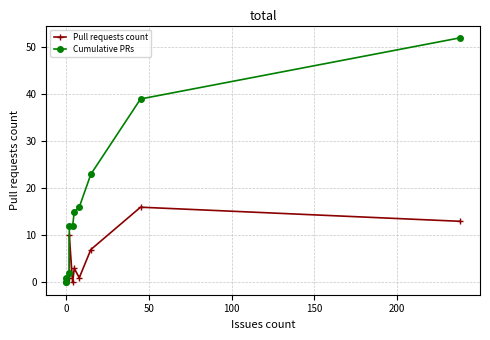

The Pull requests count series shows 7 at 0. True or false?

False